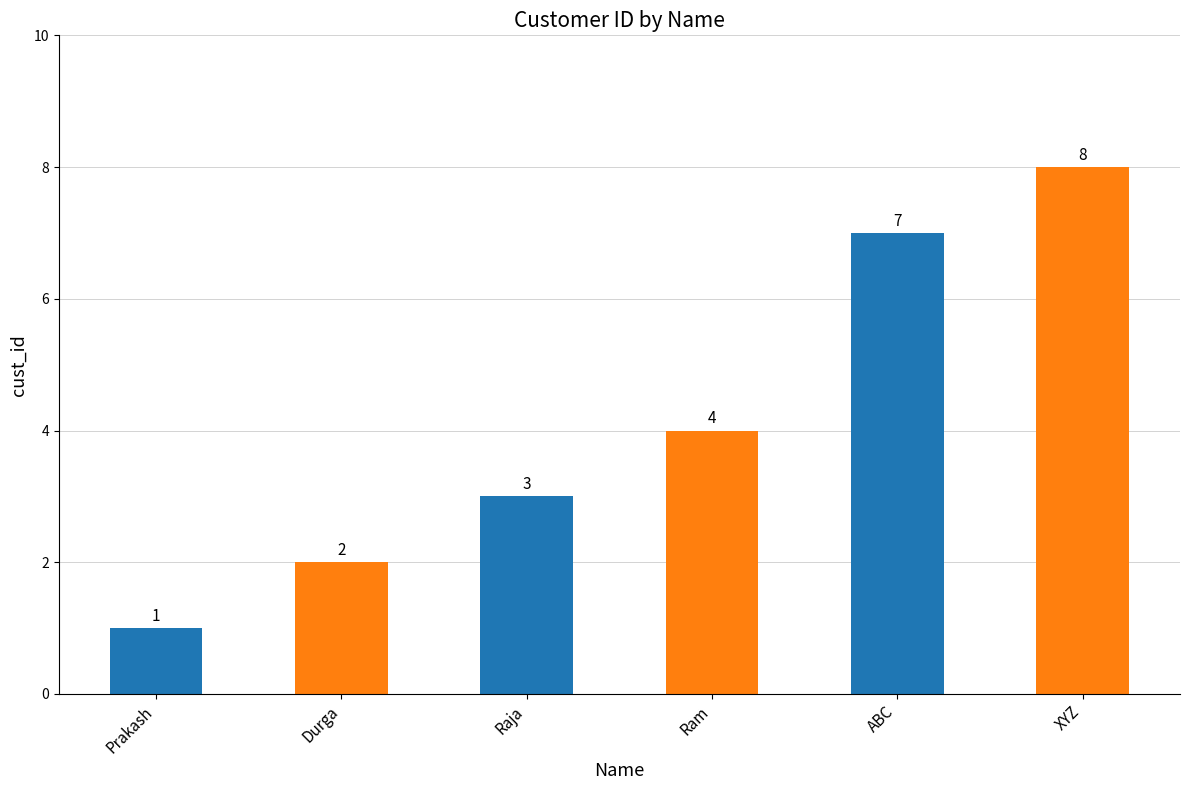

How many distinct data groups are displayed?

1